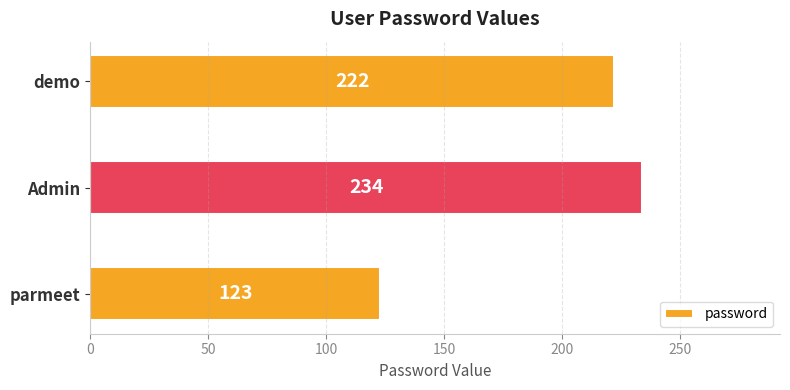

How many distinct data groups are displayed?

1